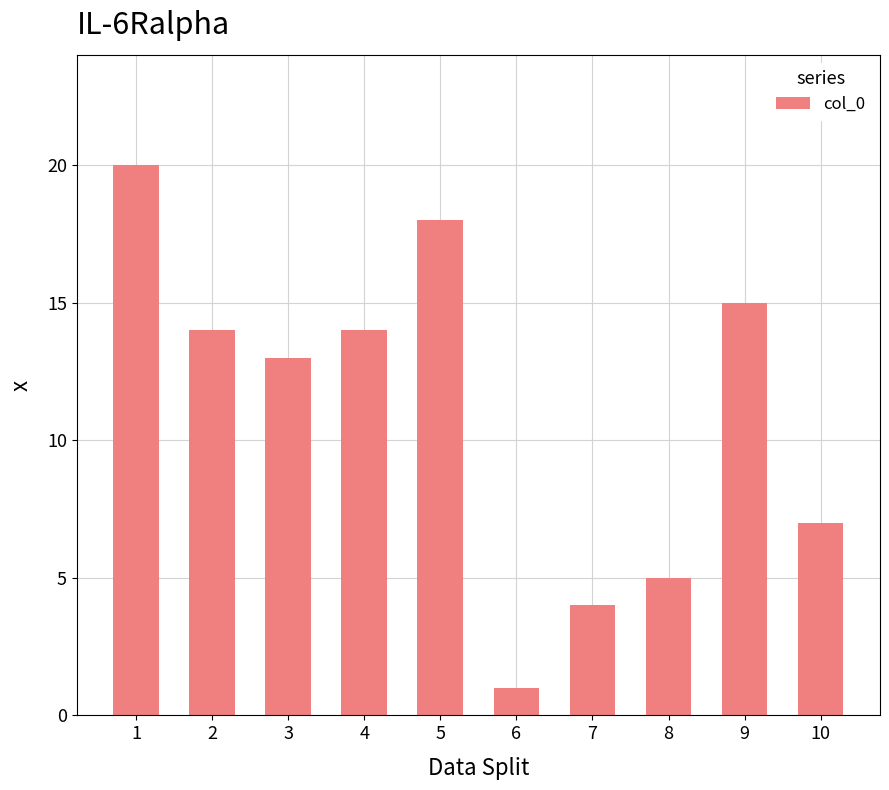

Which has a higher value, 7 or 3?

3